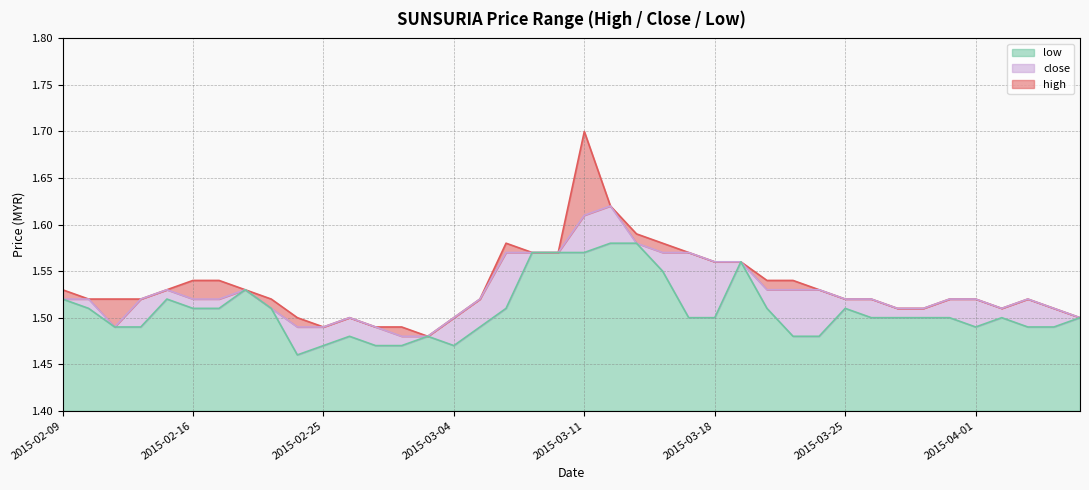

True or false: high and low intersect in this chart.

False